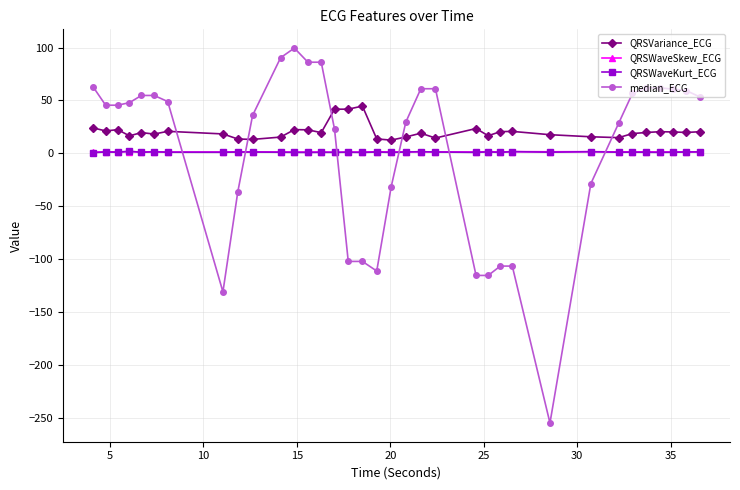

Which series has the largest total across all categories?

QRSVariance_ECG